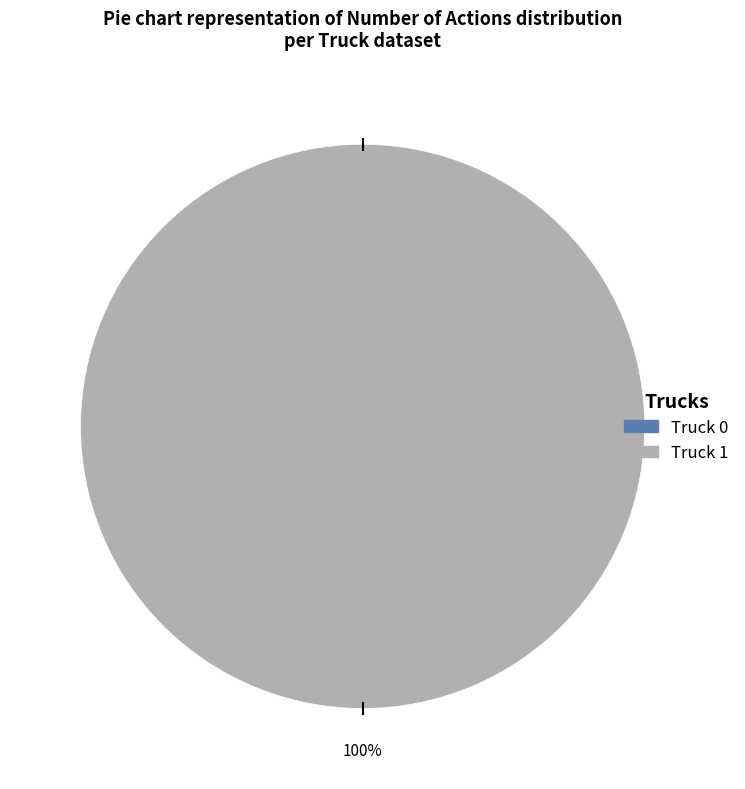

Which slice is the largest?

Truck 1